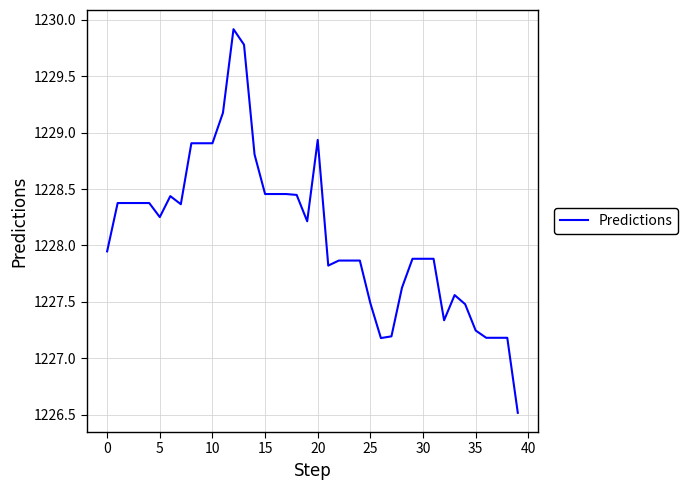

How many lines are shown in the chart?

1